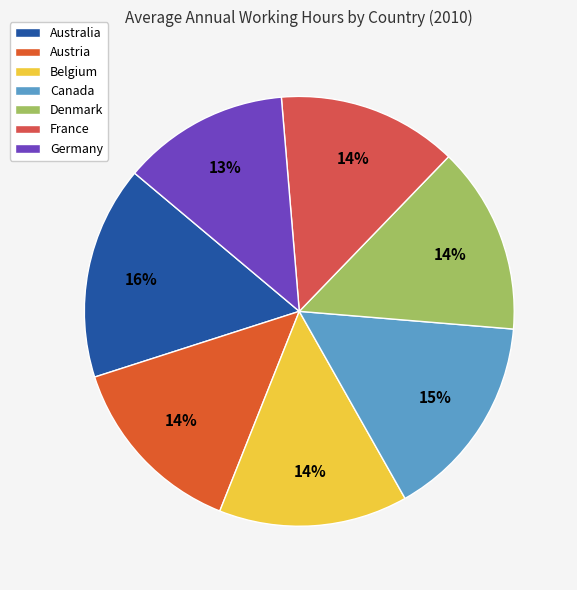

What percentage is the Belgium slice, to the nearest percent?

14%